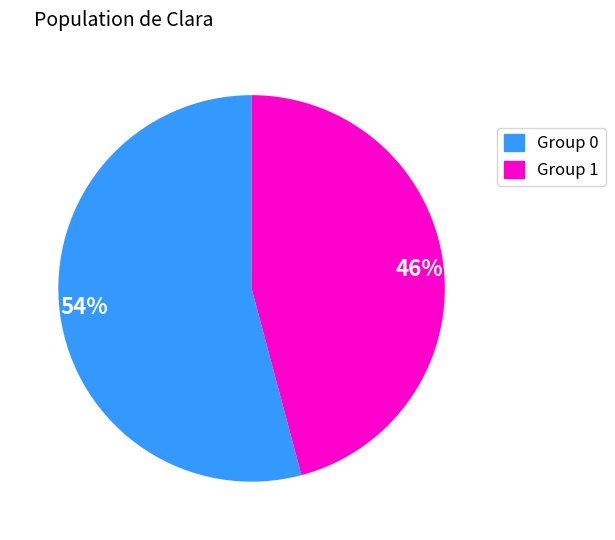

What percentage is the 46% slice, to the nearest percent?

46%